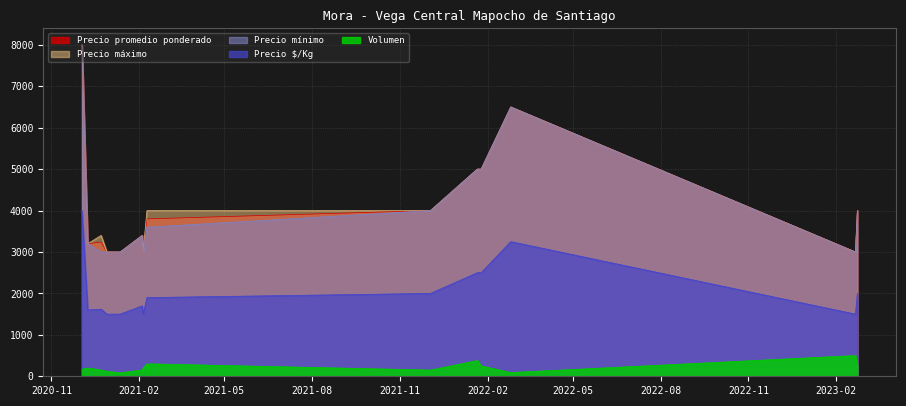

The value of Precio promedio ponderado at 2021-12-03 is 4000. True or false?

True